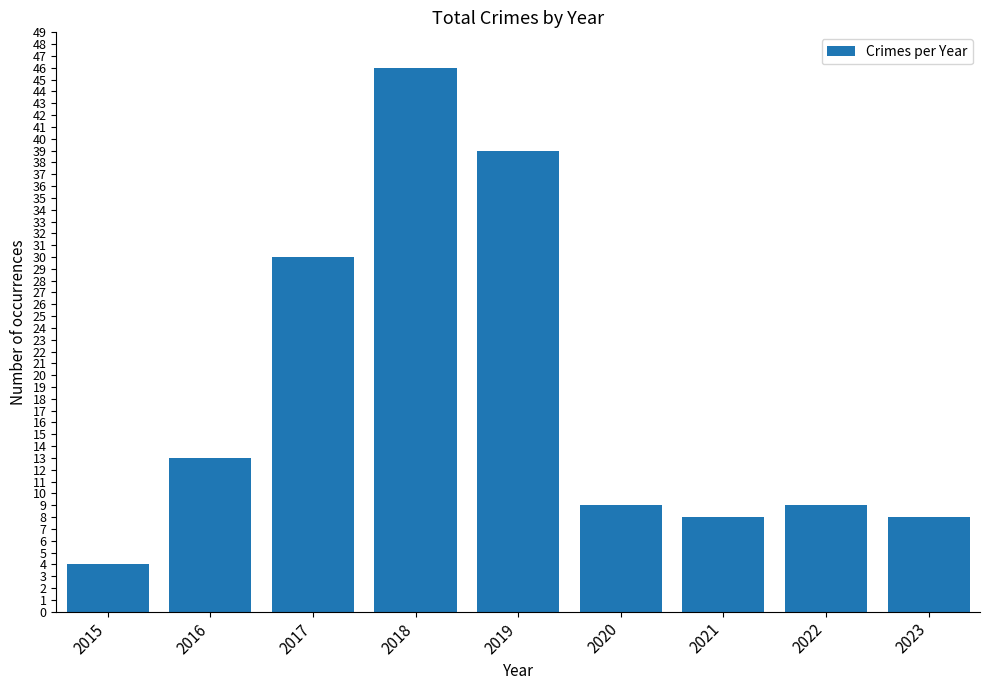

Reading left to right, extract all data points from this chart.

4	13	30	46	39	9	8	9	8